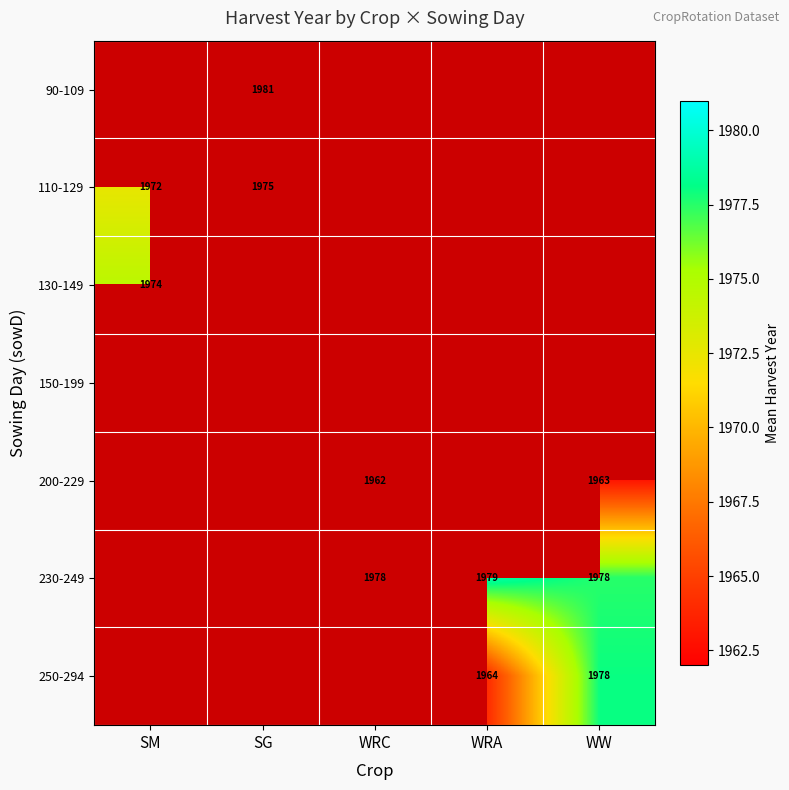

The value of 130-149 at SM is 1974. True or false?

True